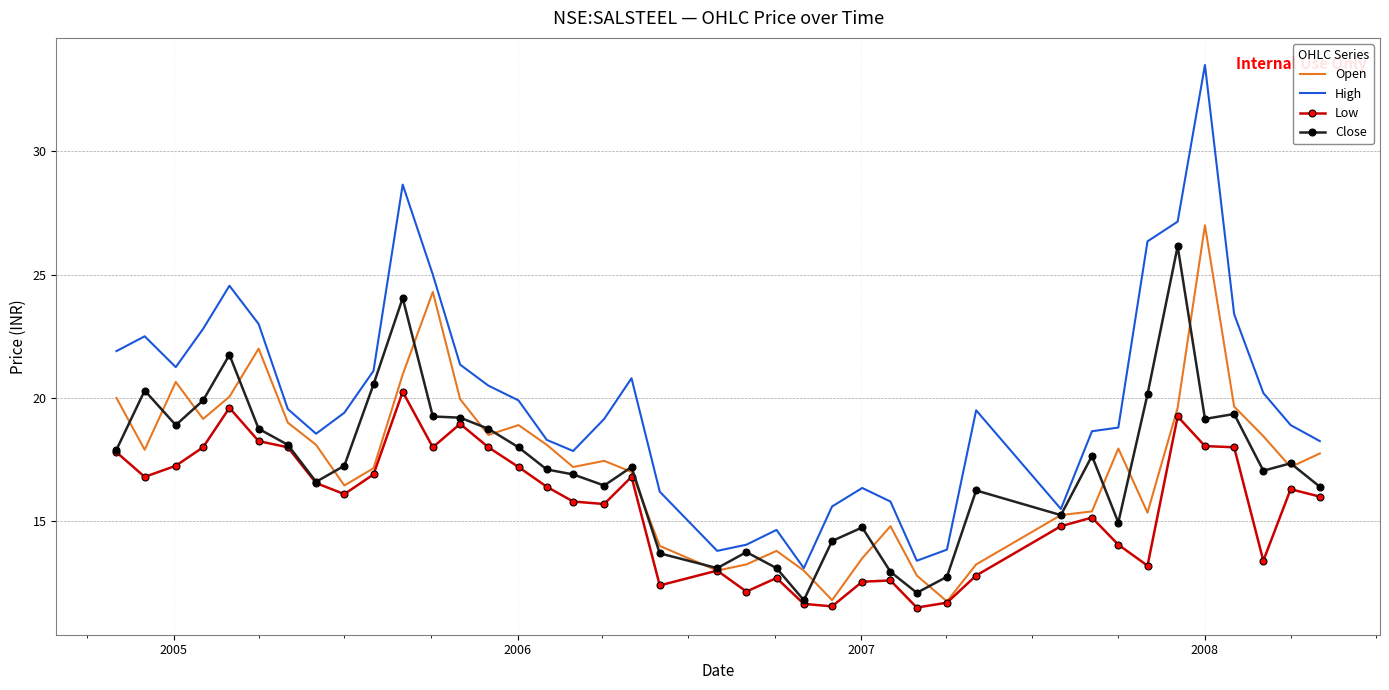

What is the greatest value displayed?

33.5